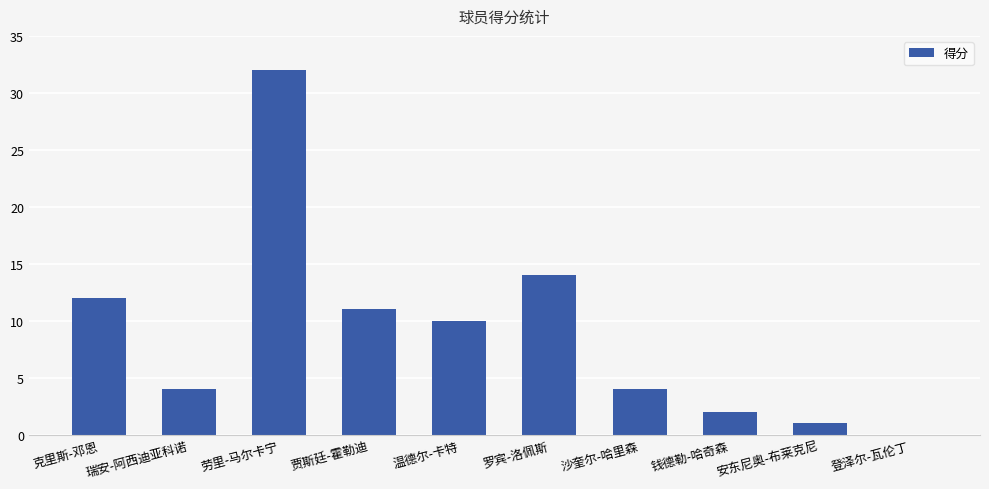

What value does the data have at 罗宾-洛佩斯?

14